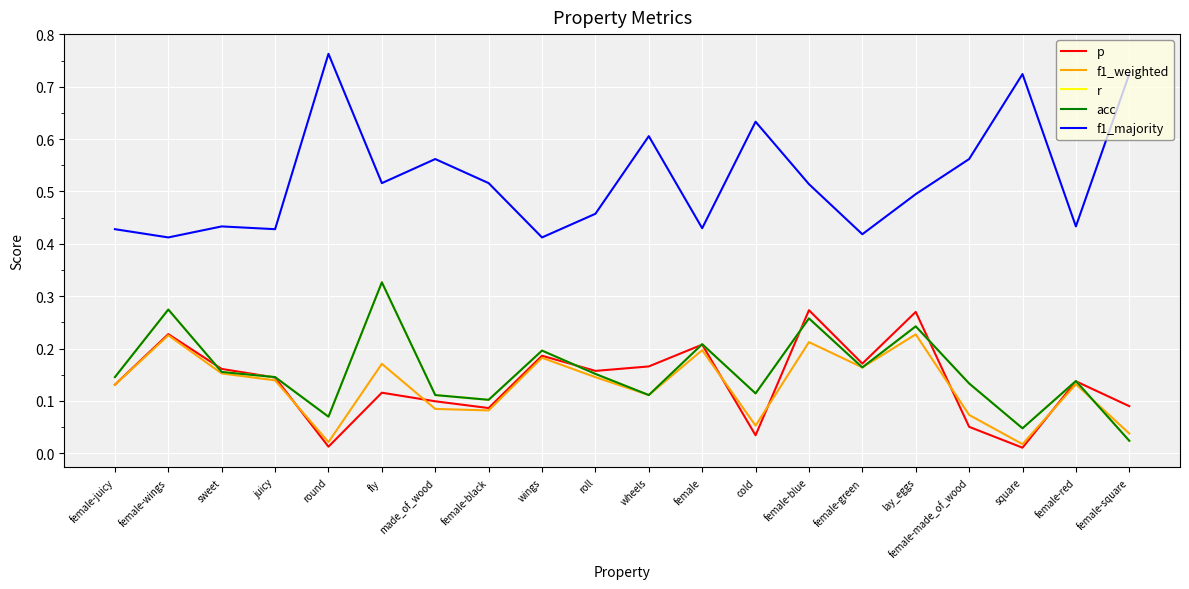

Is the value of r at wings greater than the value of f1_weighted at female-juicy?

Yes